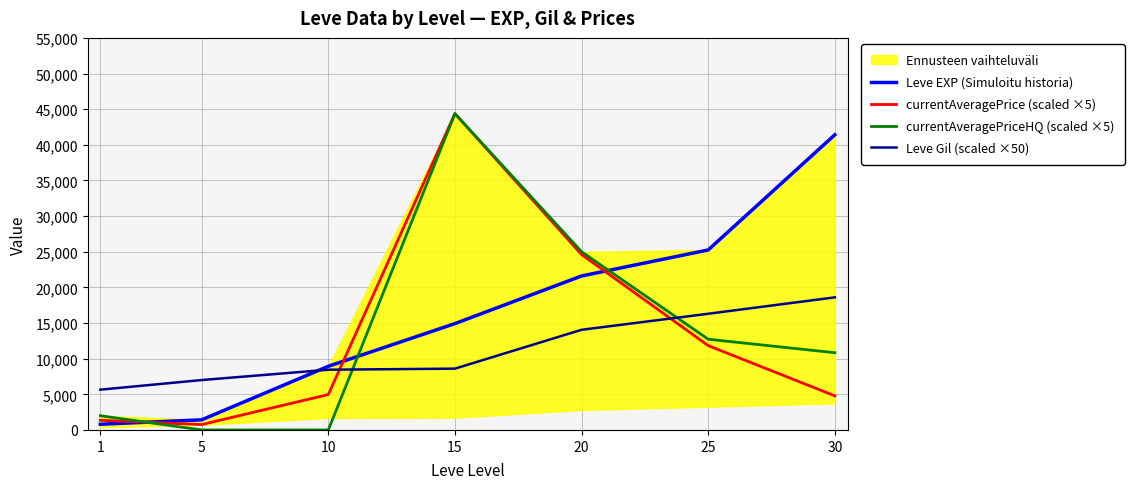

How many times do Leve Gil (scaled ×50) and Leve EXP (Simuloitu historia) cross each other?

1